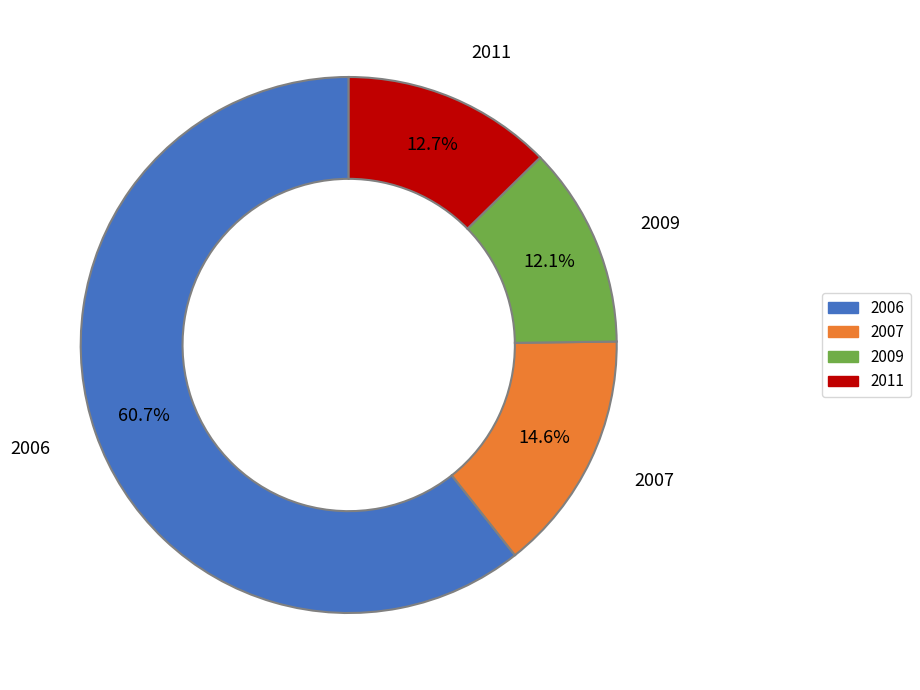

Which slice is the largest?

2006